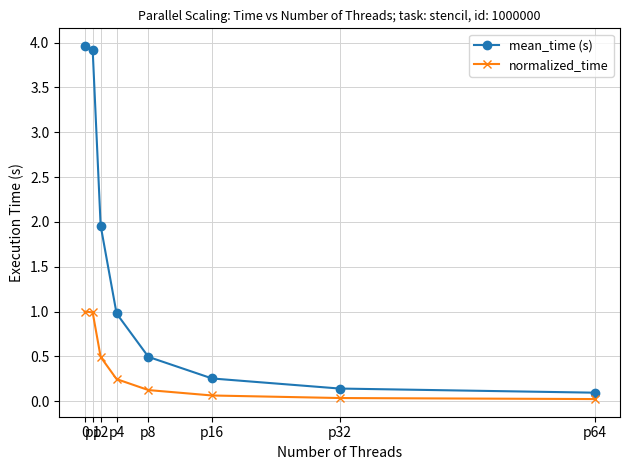

Is the value of normalized_time at p16 greater than the value of mean_time (s) at p16?

No